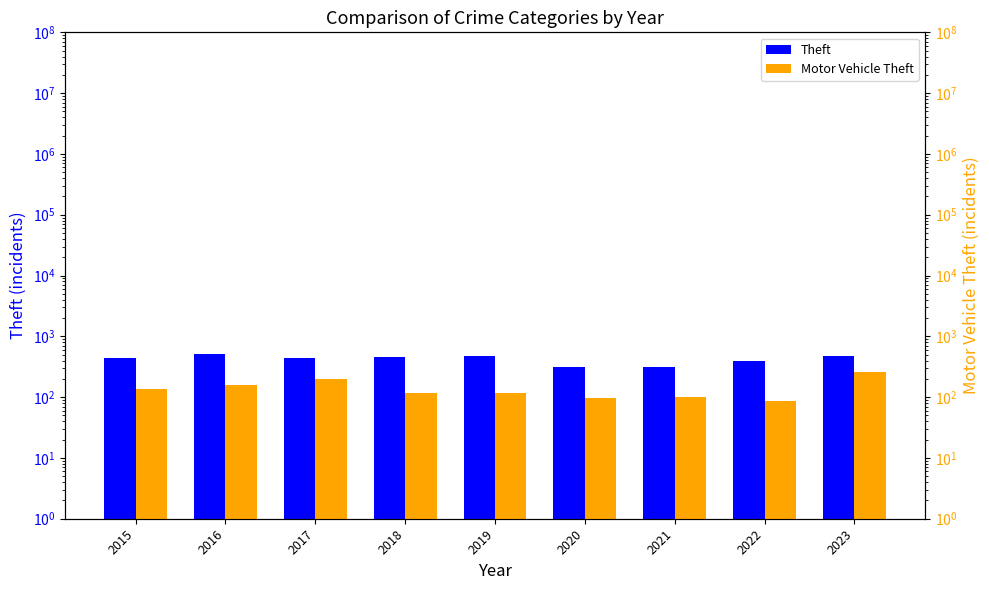

List the series in order of their peak value, lowest first.

Motor Vehicle Theft, Theft